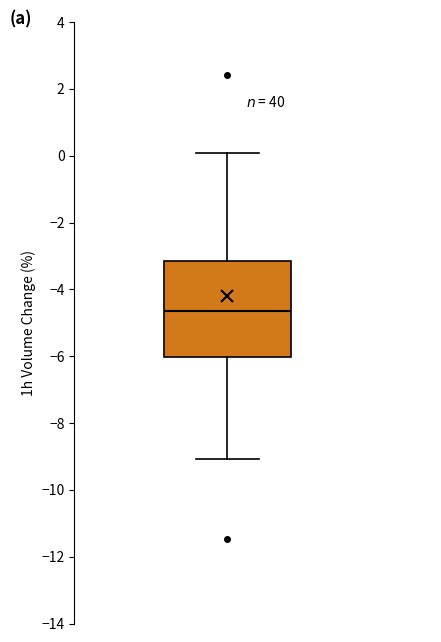

Where does the upper whisker of the box end on the y-axis? The values are not printed on the chart, so give them approximately, as read against the axis.

0.0